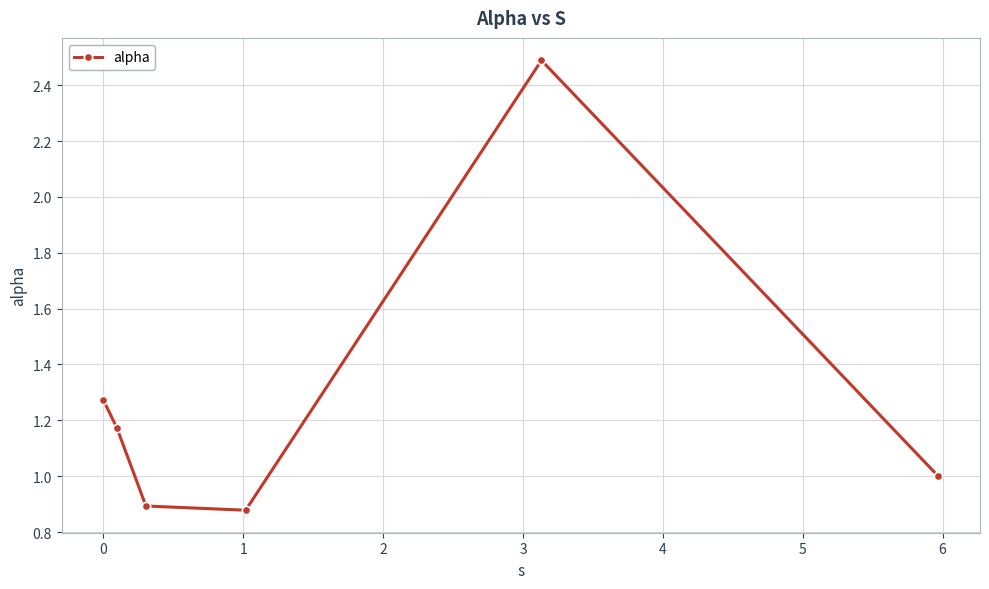

What is the difference between the second highest and second lowest values?

0.4